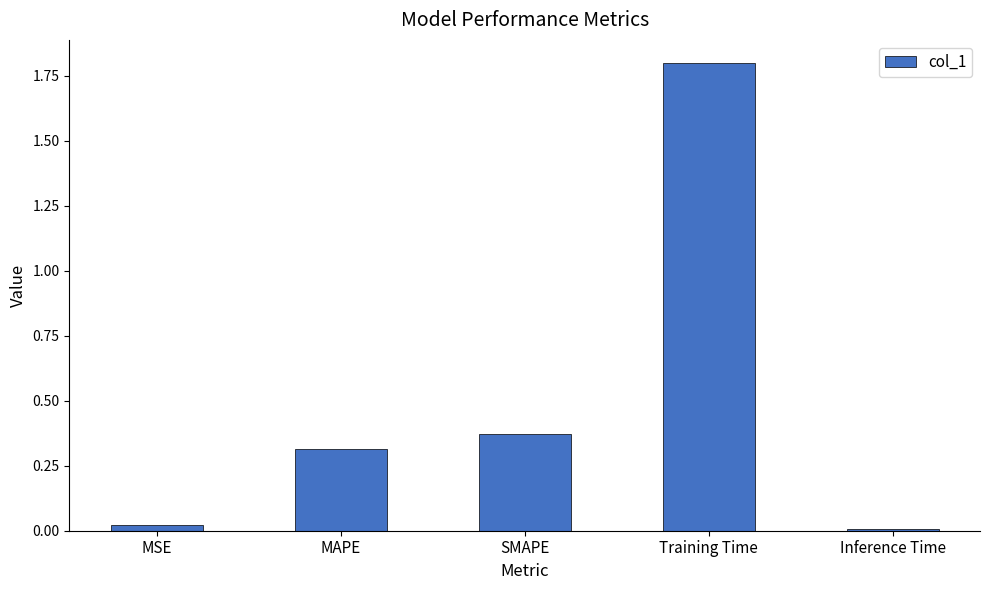

Between Training Time and MSE, which is larger?

Training Time